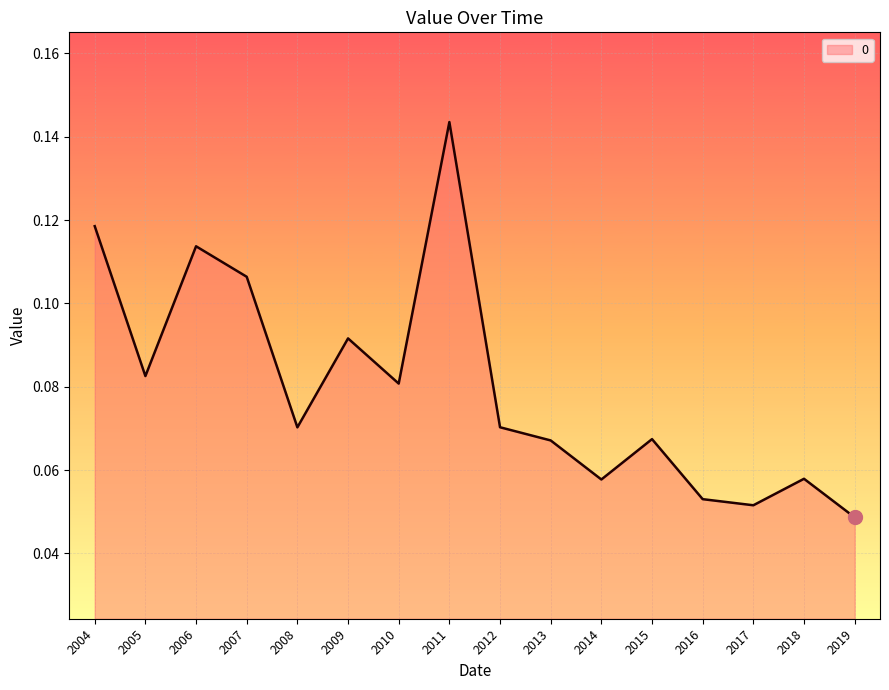

Which label corresponds to the largest value in the chart?

2011